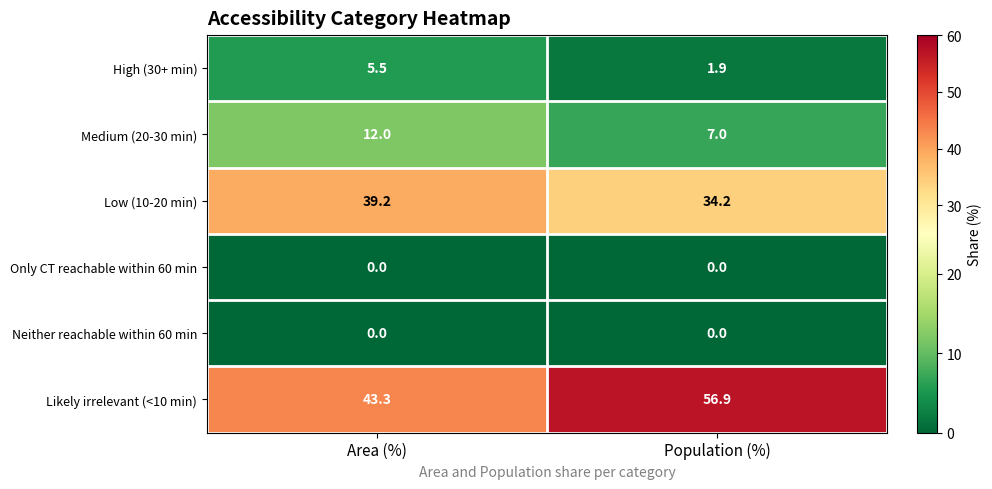

Where does the Low (10-20 min) series first go above 39?

Area (%)